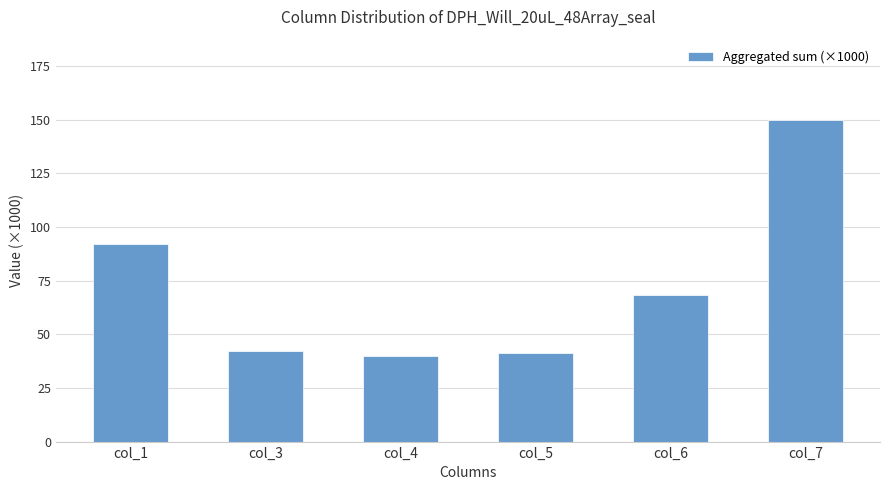

True or false: the data shows 28.3 at col_6.

False